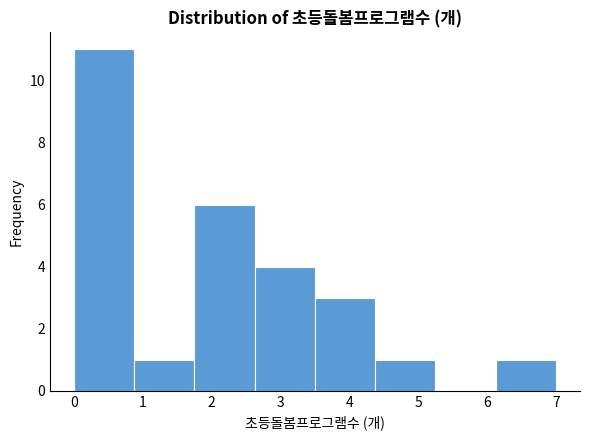

How tall is the bar that spans 1.8 to 2.6 on the x-axis? Neither the bar edges nor the heights are printed on the chart, so give them approximately, as read against the axes.

6